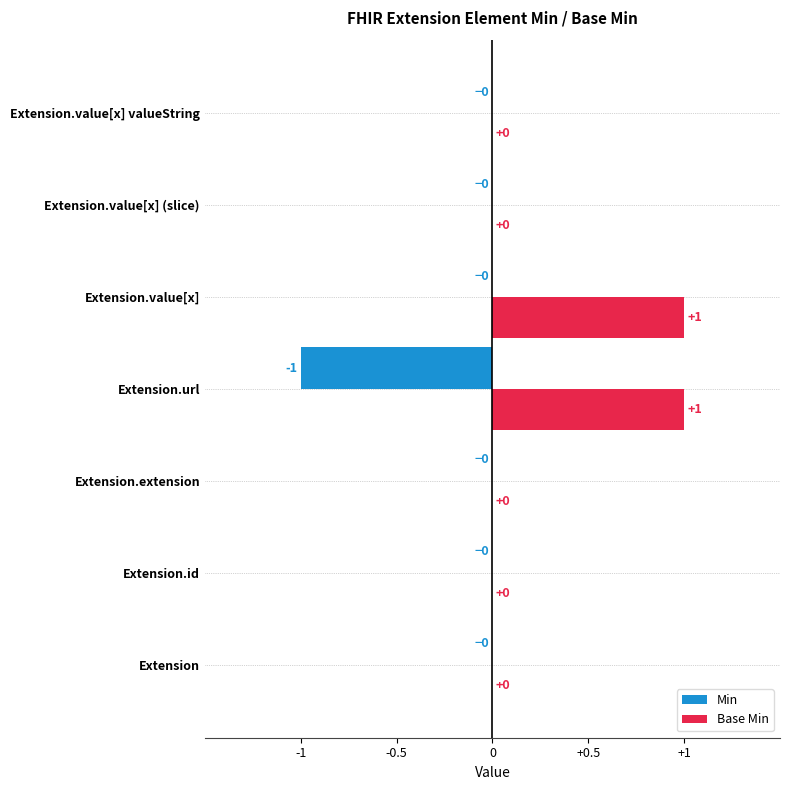

Is it true that Min equals -1 at Extension.value[x]?

False